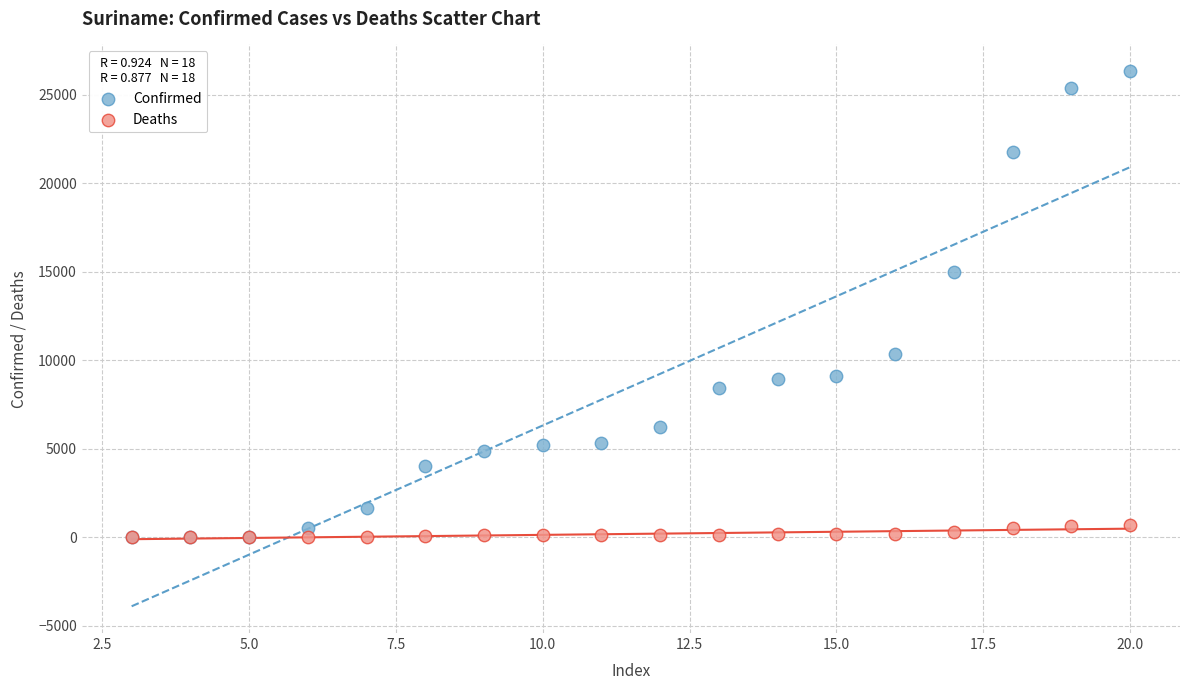

Across all series, what Y value is closest to 13159?

14954